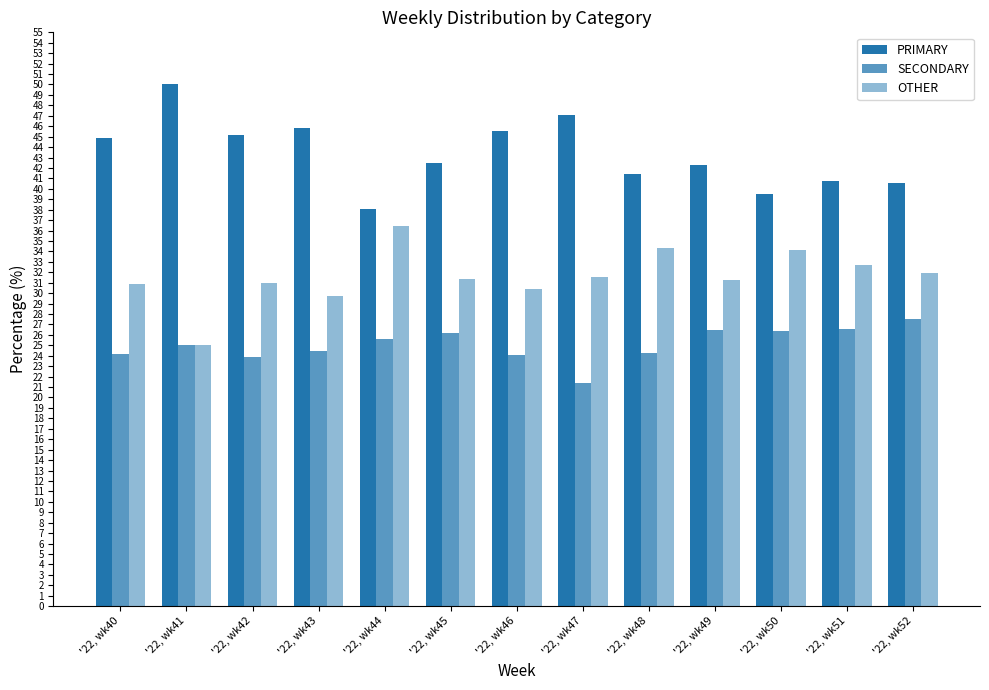

What is the sum of all SECONDARY values?

325.9